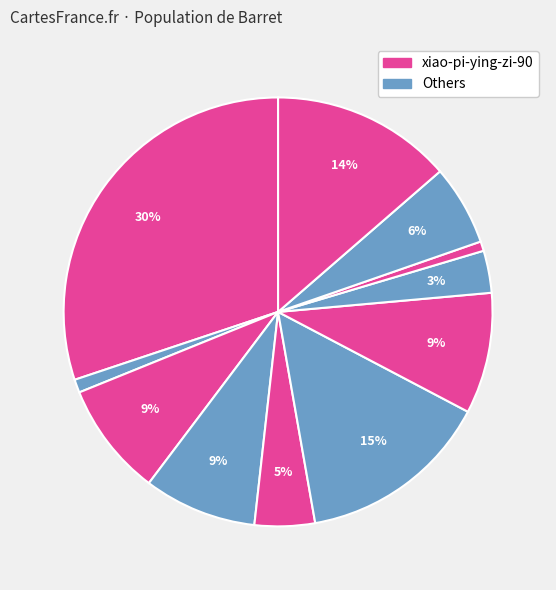

To the nearest percent, what is the difference between the largest and smallest slice percentages?

29%